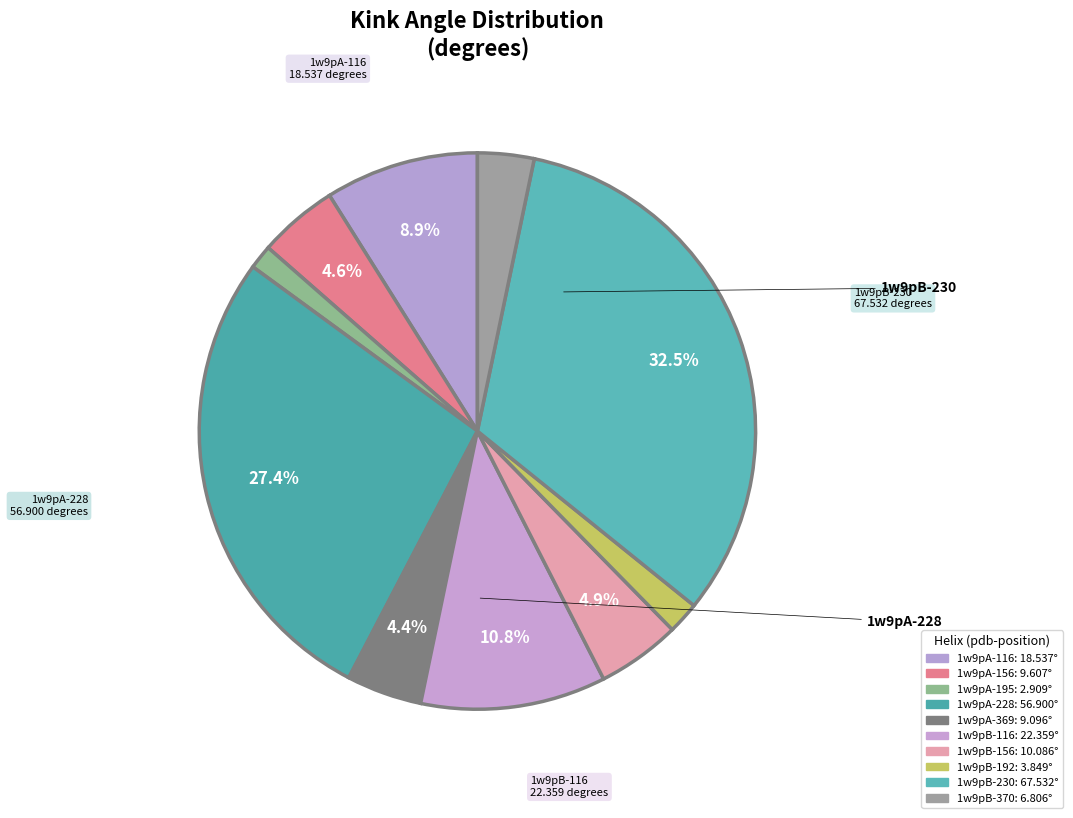

Is it true that 1w9pB-192 is 1% of the pie?

False